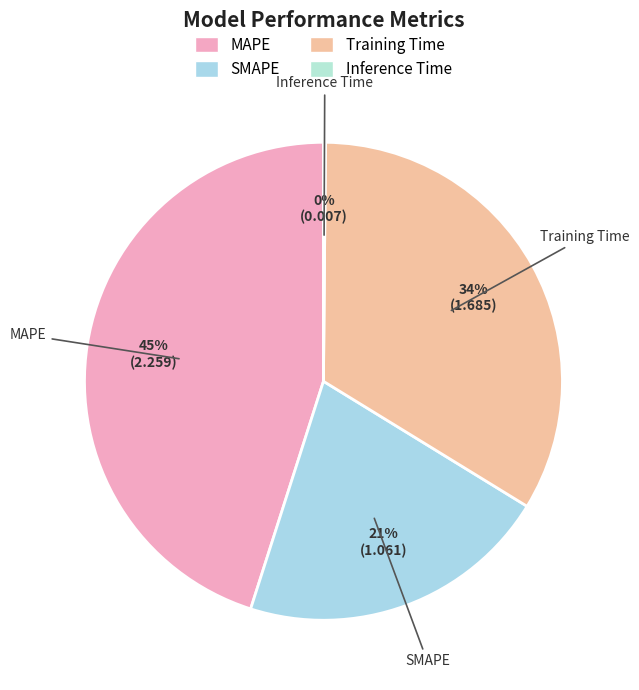

Which has a higher value, SMAPE or Training Time?

Training Time